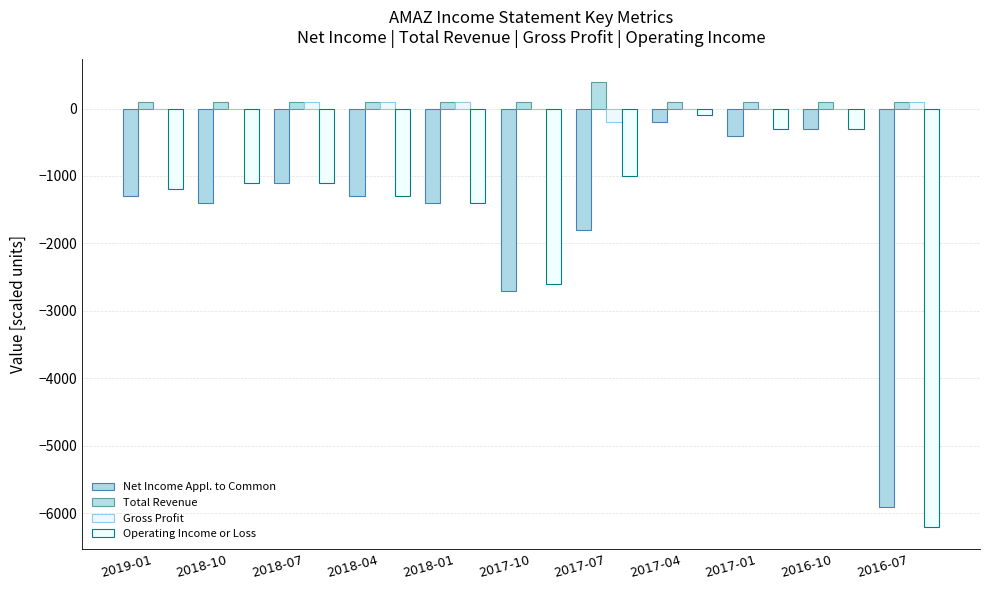

How many groups of bars are there?

11